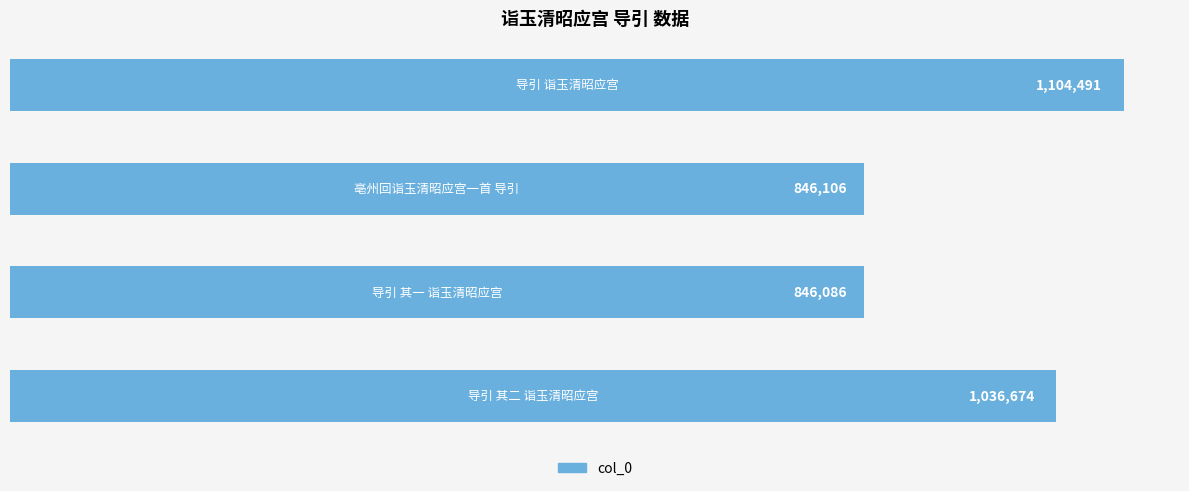

What is the difference between the maximum and minimum values?

258405